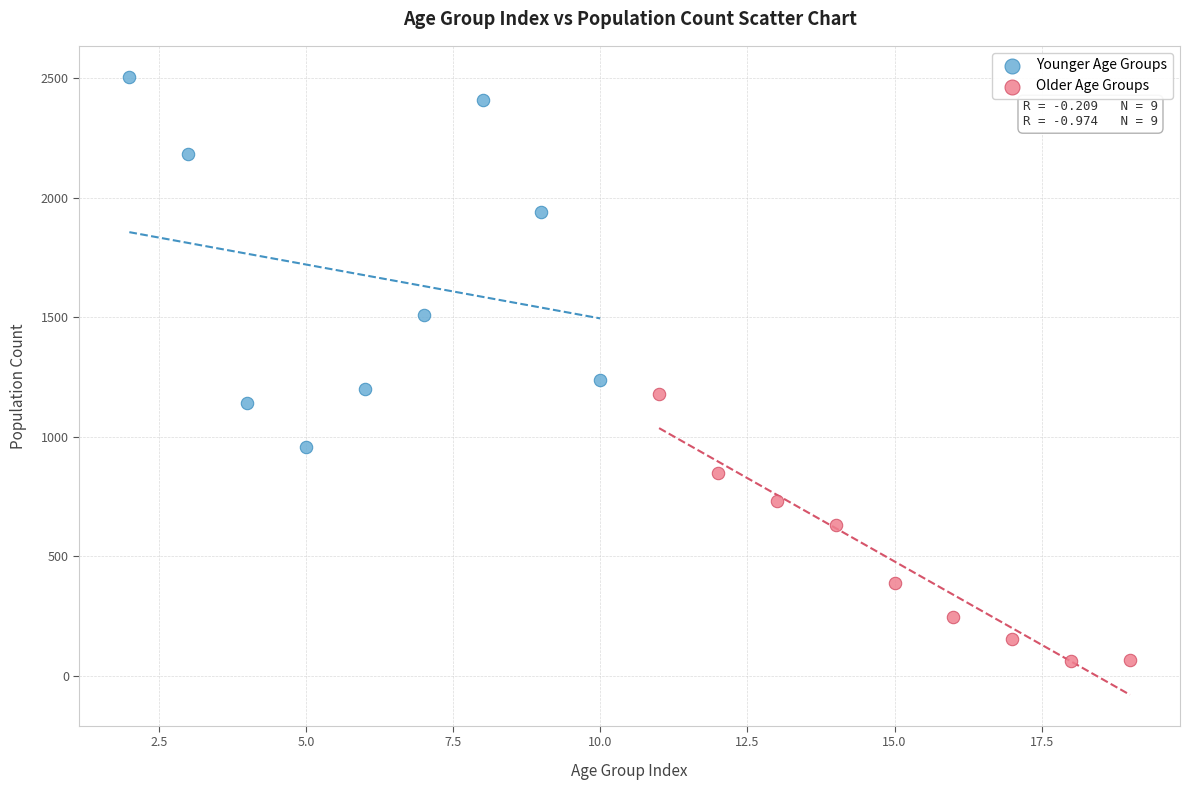

Which series contains the lowest Y value?

Older Age Groups